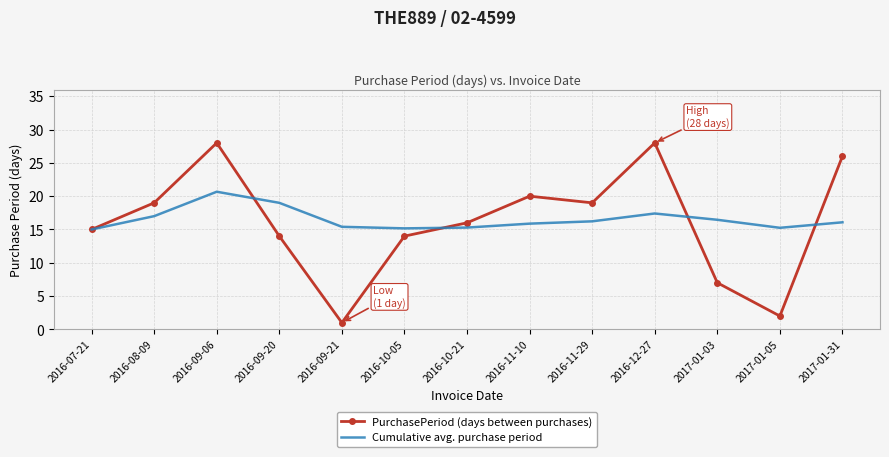

What is the difference between the maximum and minimum values in the PurchasePeriod (days between purchases) series?

27.0